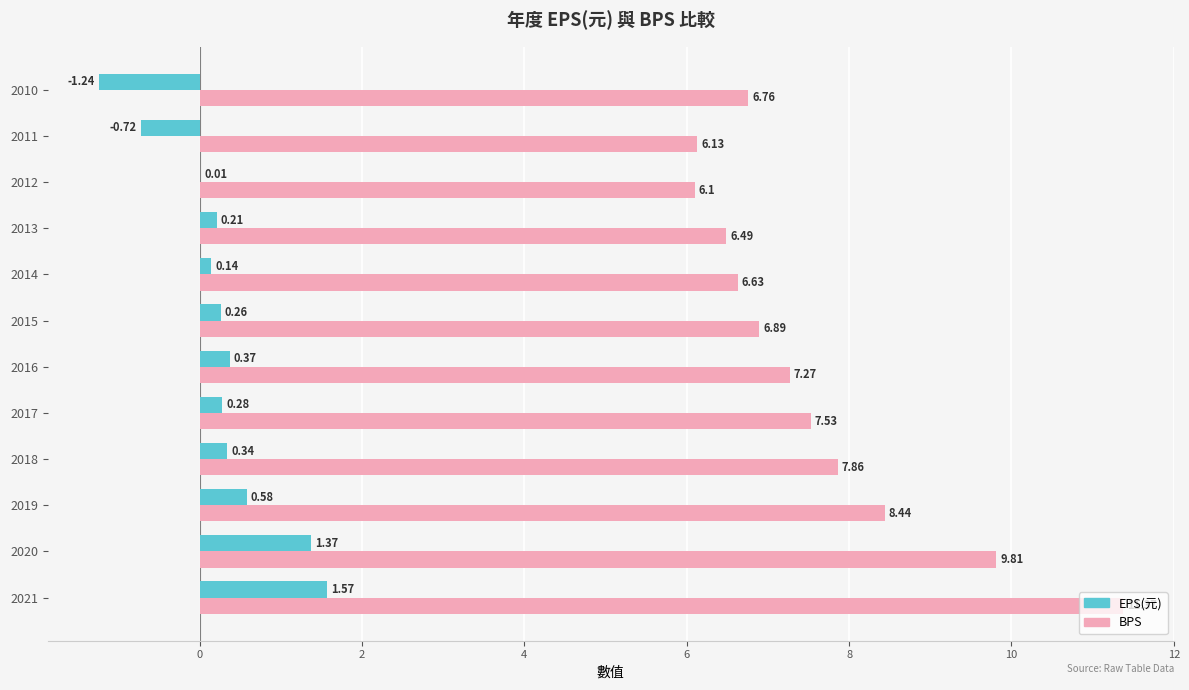

At which category is the sum across all series the highest?

2021